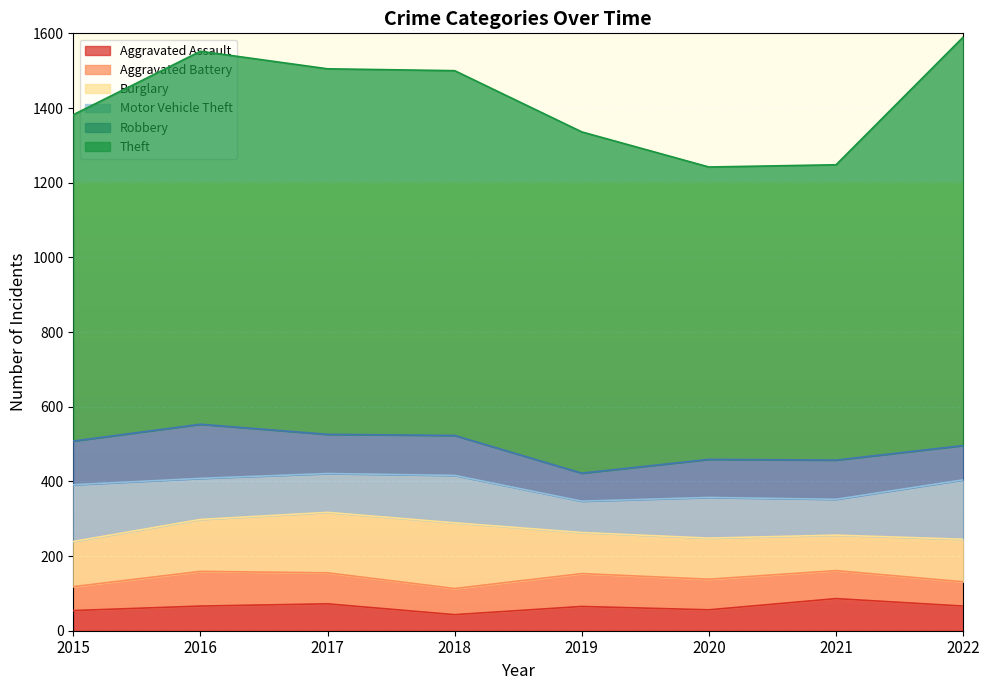

Reading left to right, list all the values displayed in this chart.

Aggravated Assault: 2015=54	2016=66	2017=72	2018=43	2019=65	2020=56	2021=86	2022=66
Aggravated Battery: 2015=64	2016=93	2017=83	2018=70	2019=88	2020=82	2021=75	2022=65
Burglary: 2015=121	2016=139	2017=162	2018=176	2019=110	2020=110	2021=95	2022=114
Motor Vehicle Theft: 2015=152	2016=110	2017=104	2018=127	2019=84	2020=109	2021=96	2022=159
Robbery: 2015=117	2016=145	2017=105	2018=107	2019=75	2020=102	2021=105	2022=92
Theft: 2015=874	2016=999	2017=979	2018=977	2019=914	2020=783	2021=791	2022=1094